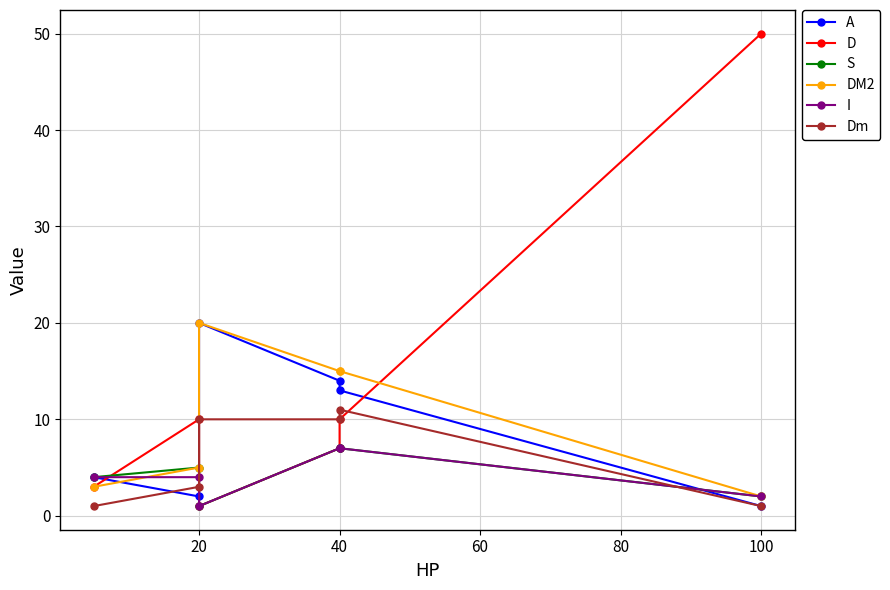

How many data points in A are less than 13?

3